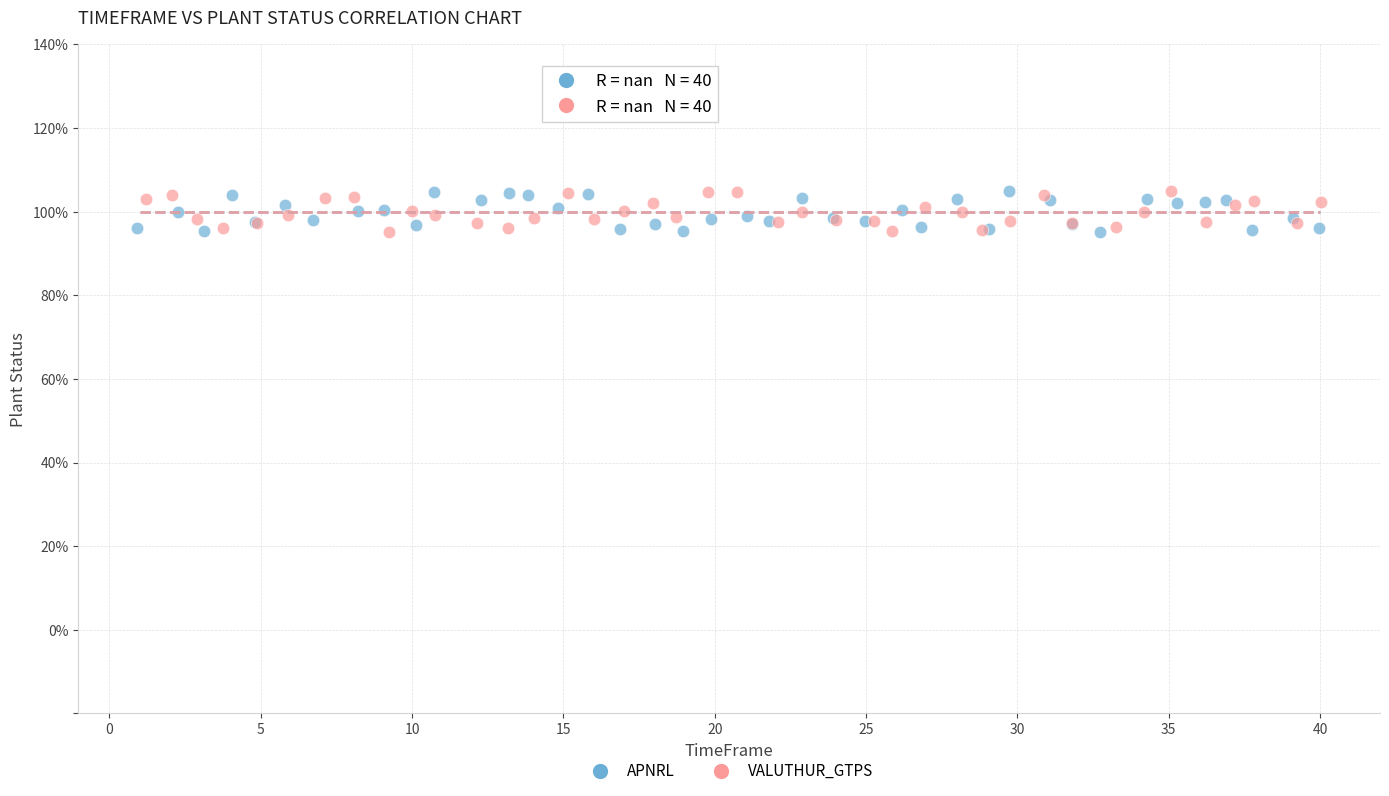

What are all the series names shown in the legend?

APNRL, VALUTHUR_GTPS